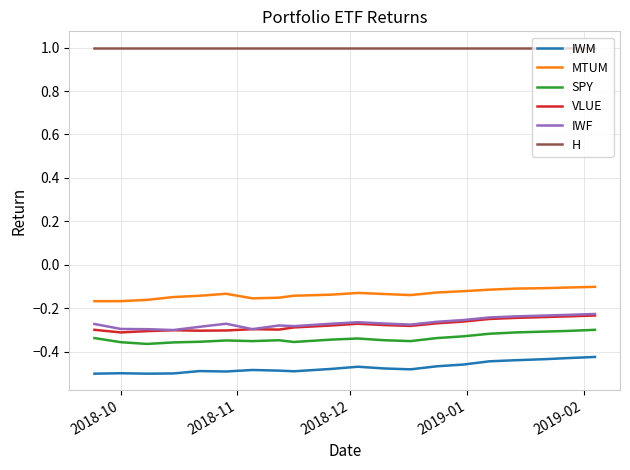

At how many categories does at least one series exceed 0?

20